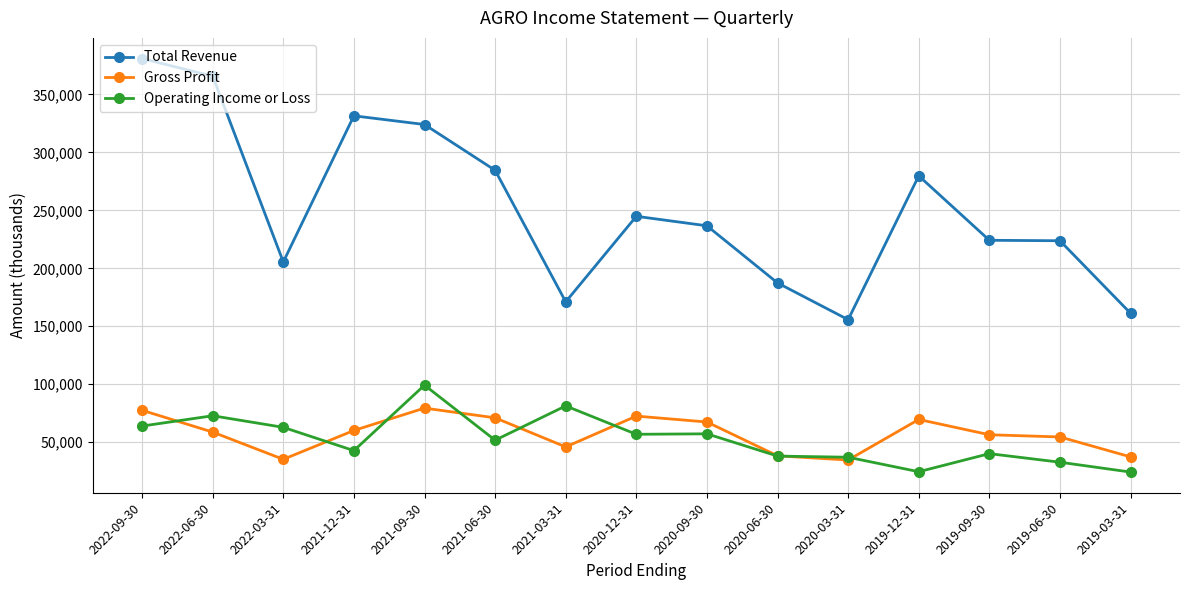

At which category does the chart reach its peak across all series?

2022-09-30